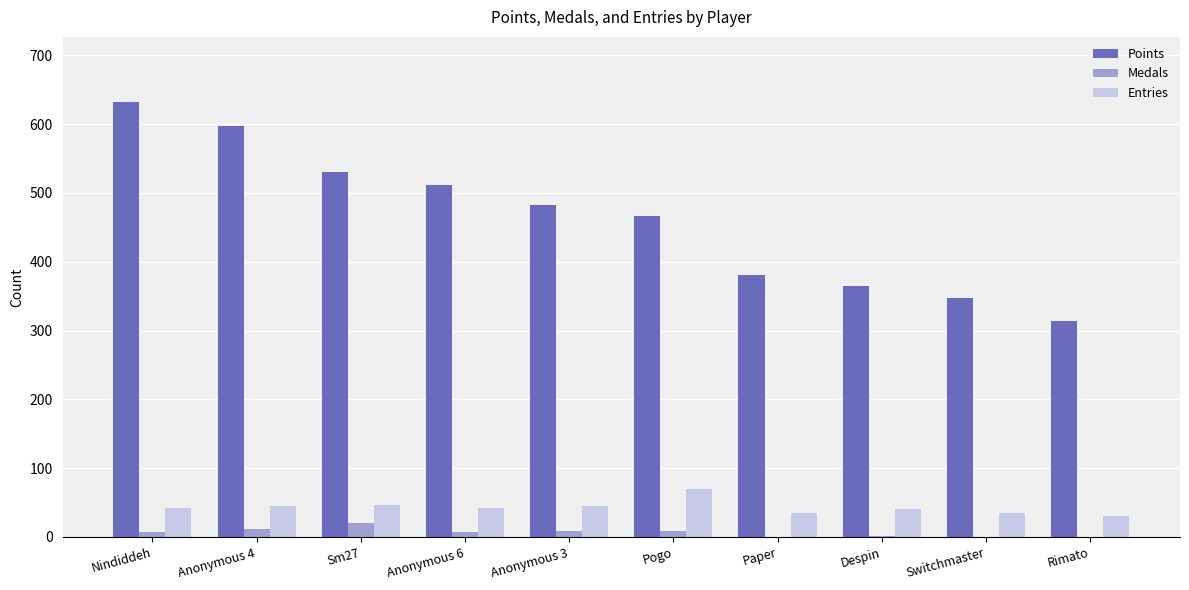

What is the spread (max minus min) of values at Anonymous 3?

473